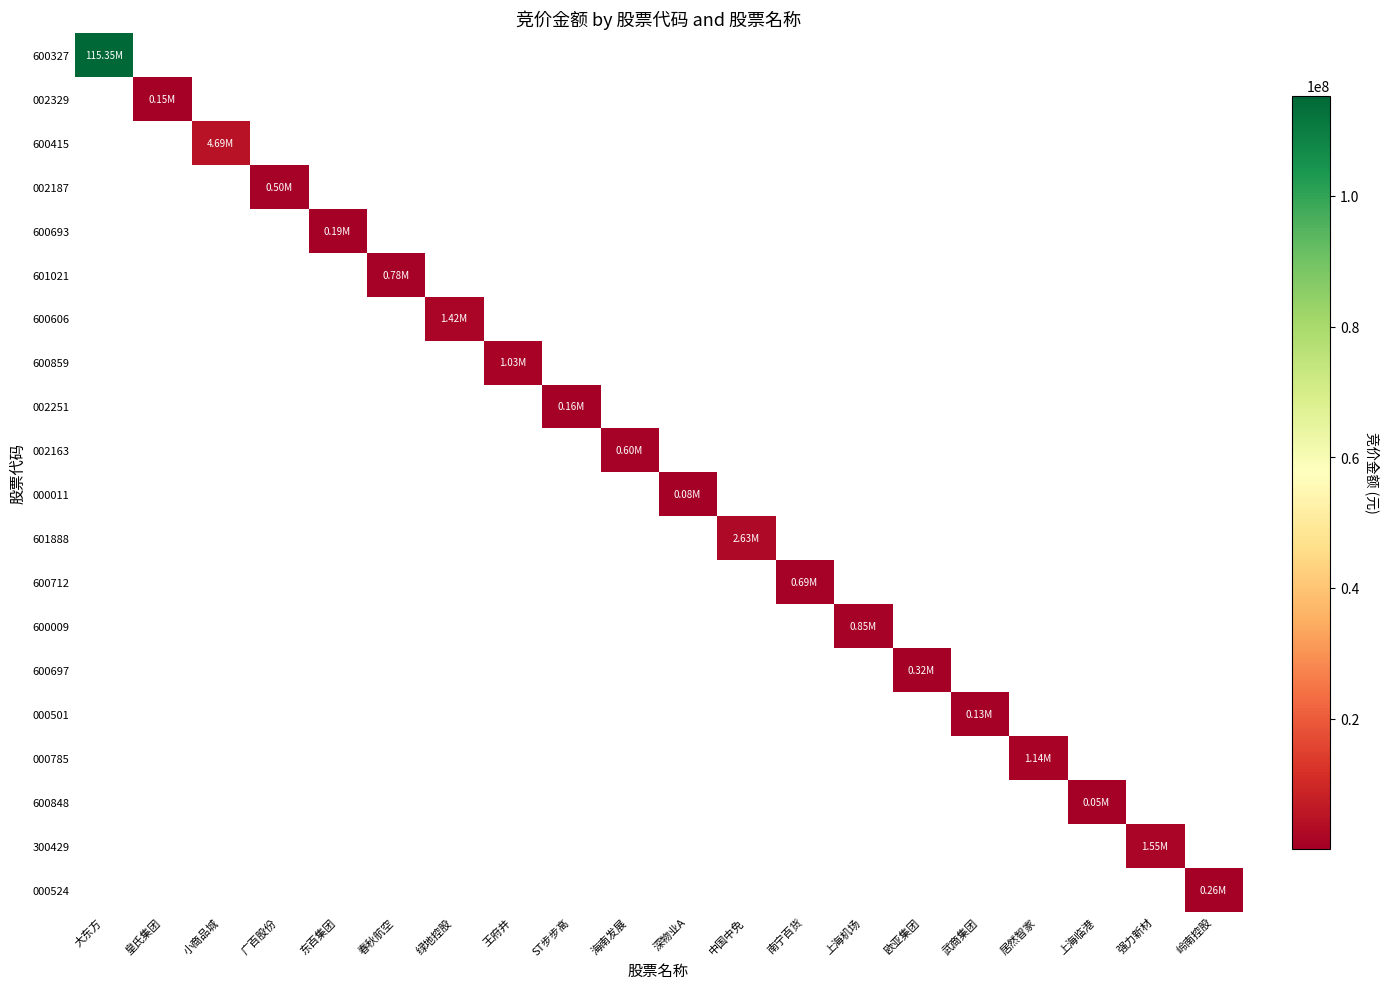

What is the greatest value displayed?

115350180.0